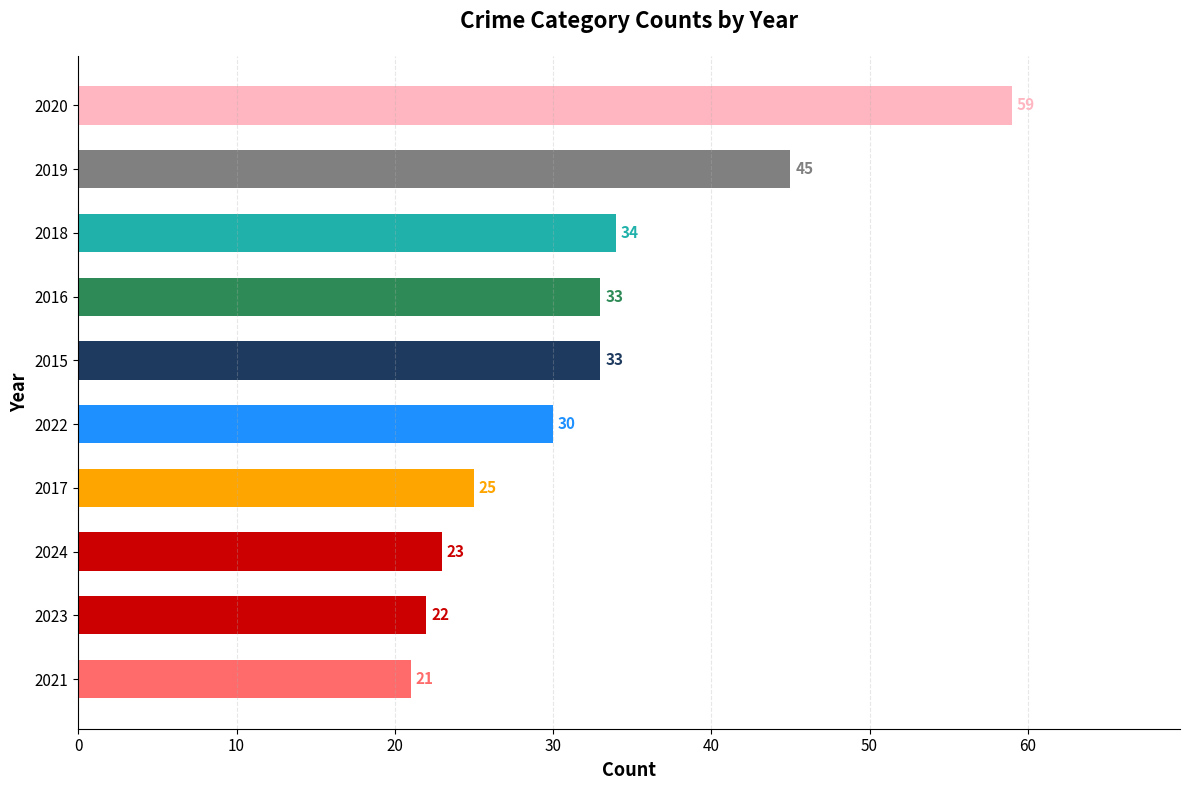

What is the difference between the maximum and minimum values?

38